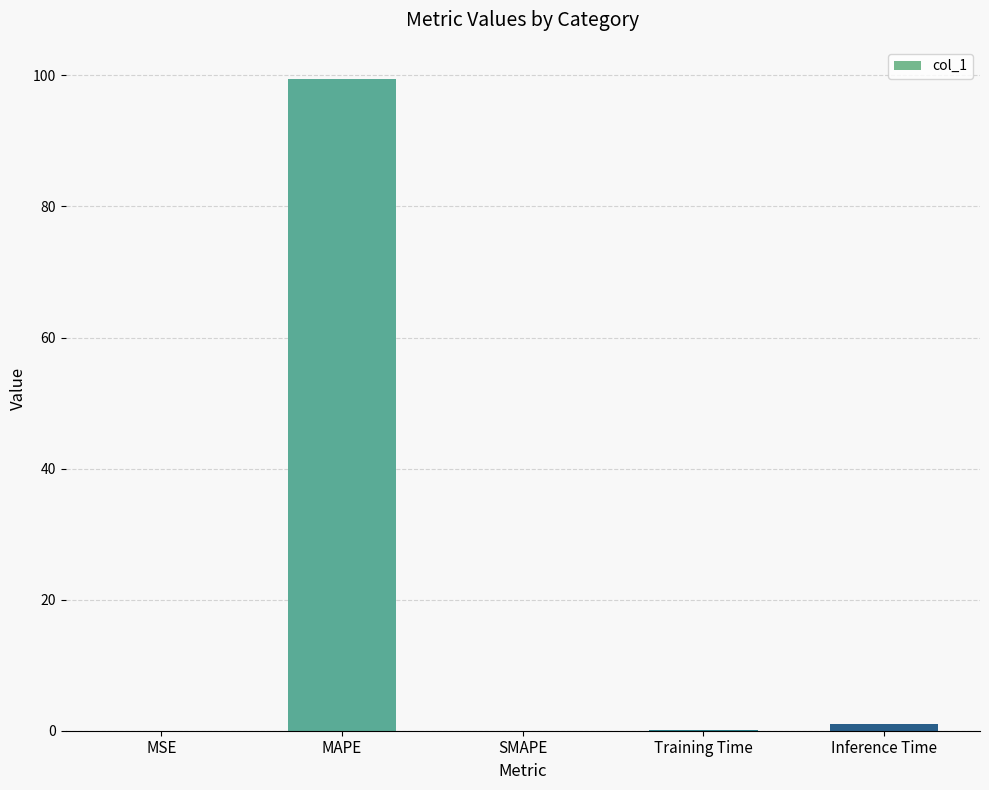

What is the average value?

20.1